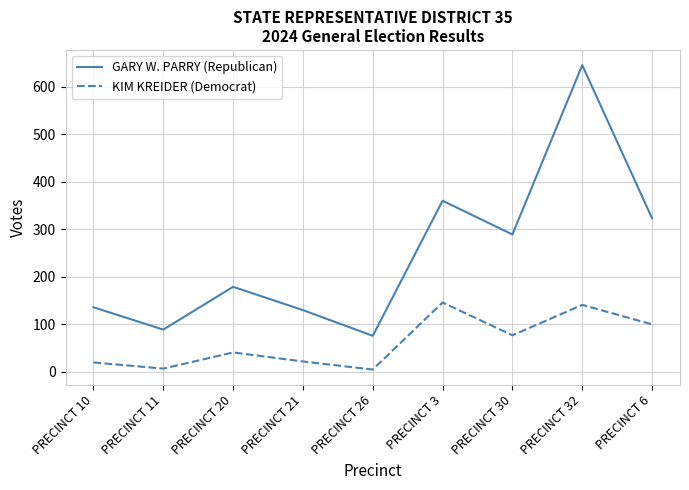

Where is the first local minimum for KIM KREIDER (Democrat)?

PRECINCT 11